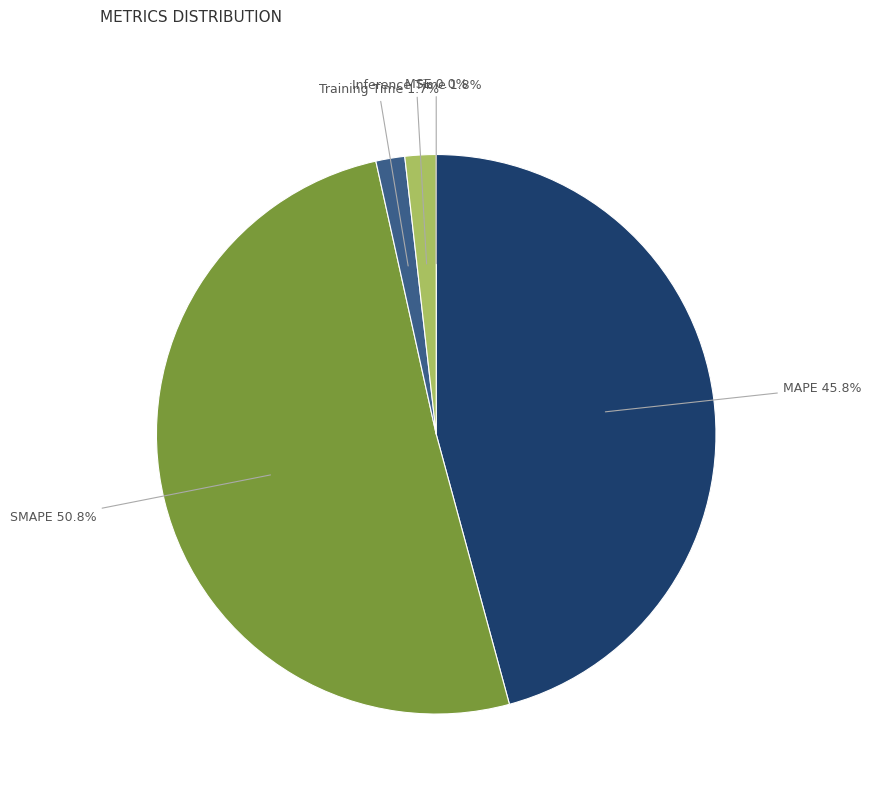

Does any single category account for the majority?

Yes